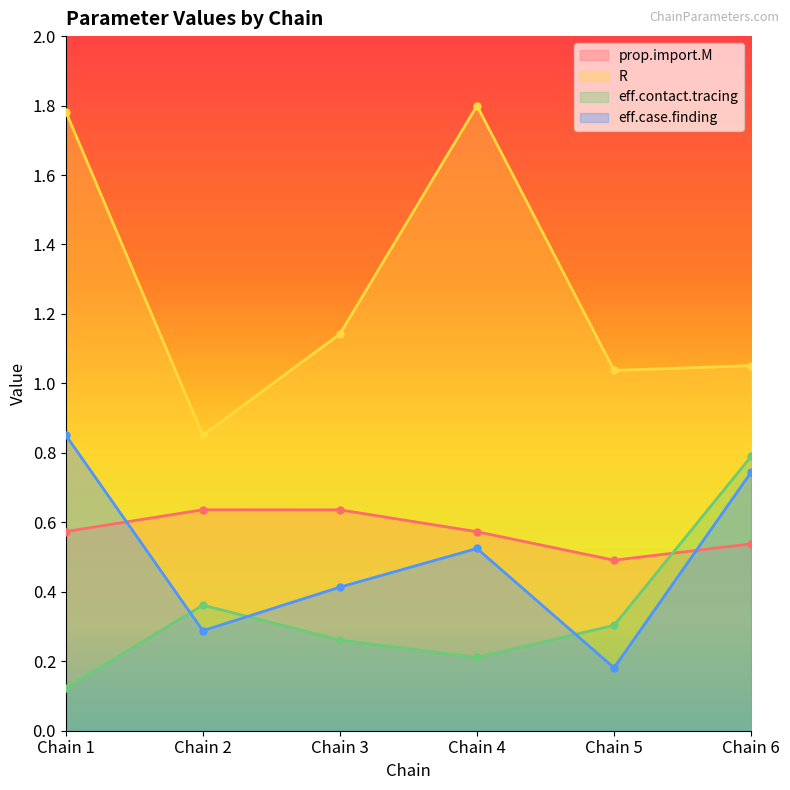

What is the smallest value displayed?

0.1